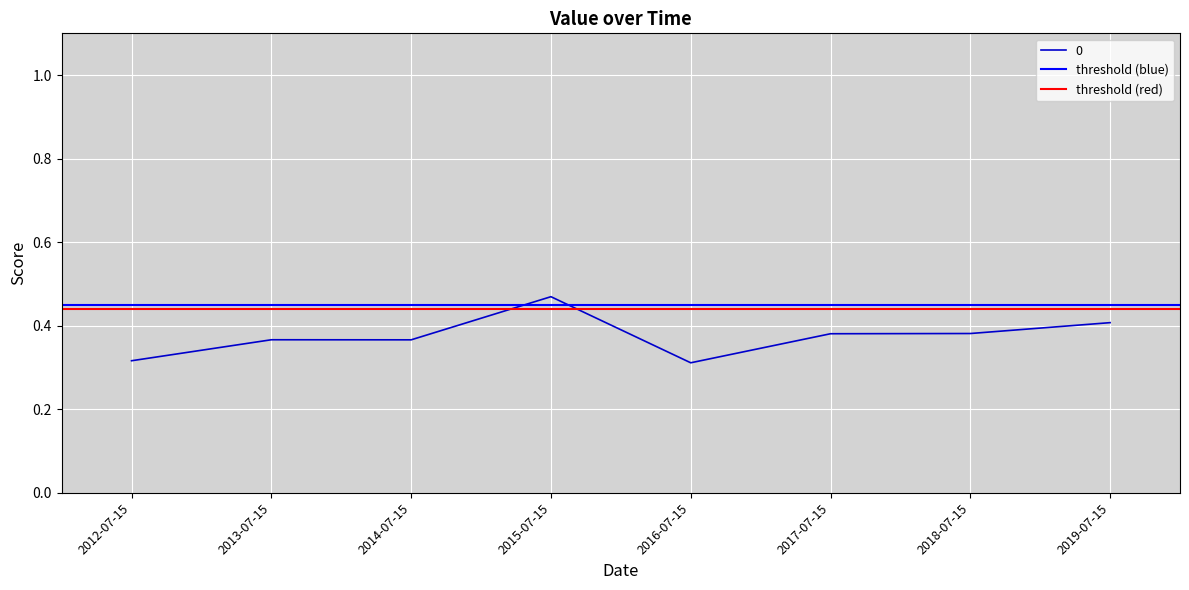

Which series has the largest total across all categories?

threshold (blue)